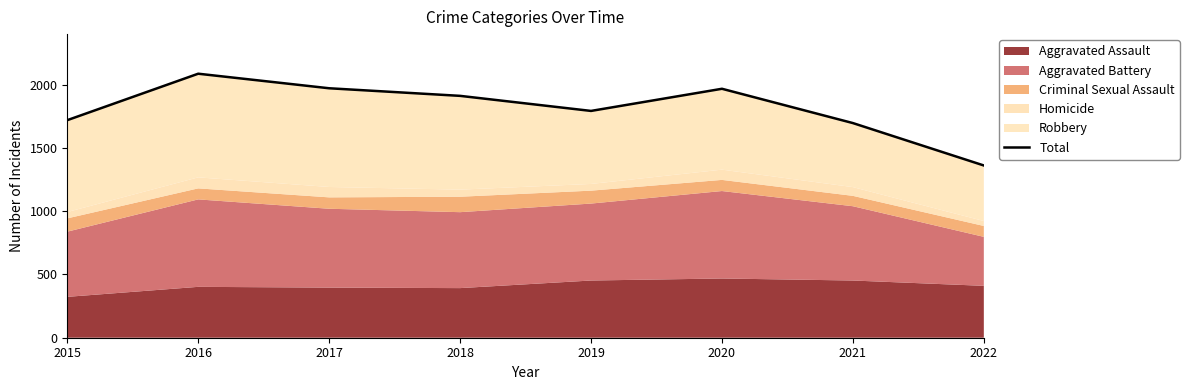

What is the sum of the values at 2020 and 2015?

3686